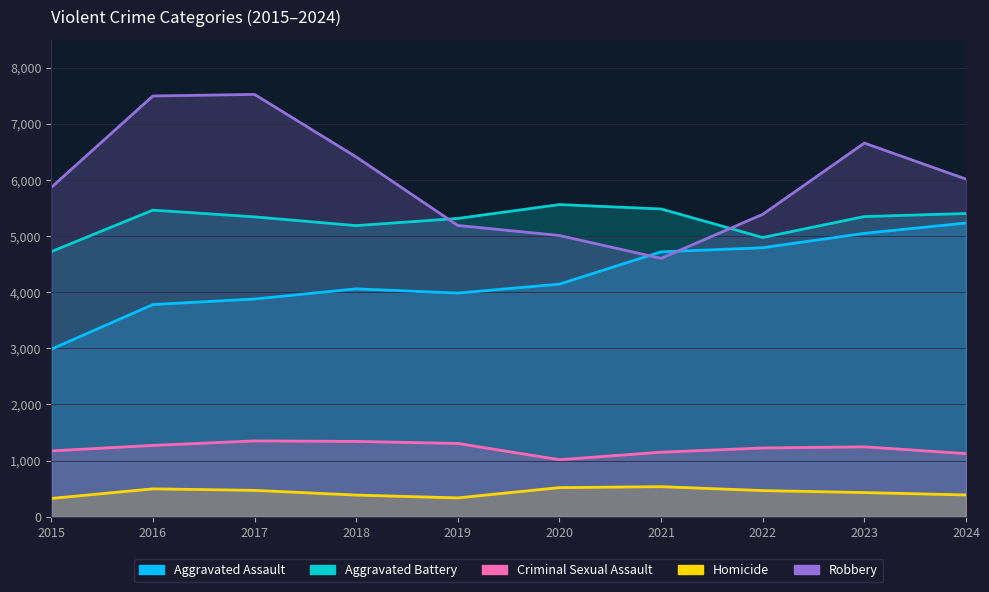

Rank the categories by Criminal Sexual Assault value from lowest to highest.

2020, 2024, 2021, 2015, 2022, 2023, 2016, 2019, 2018, 2017